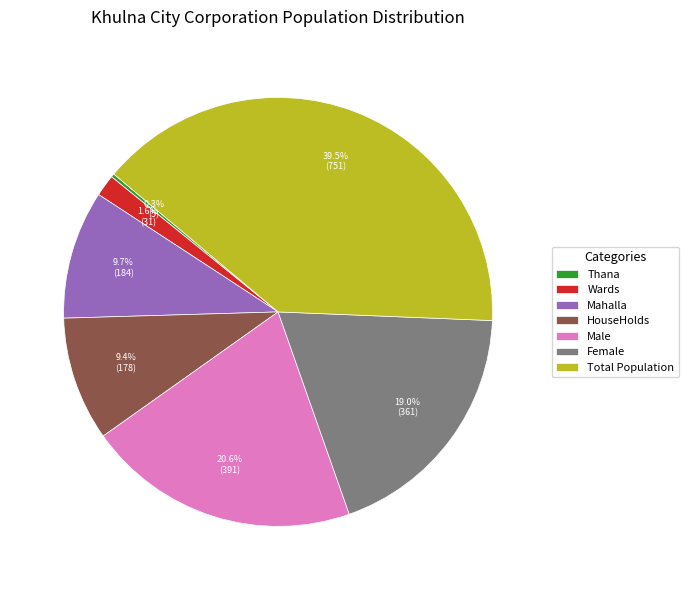

What portion of the pie excludes HouseHolds?

90.6%